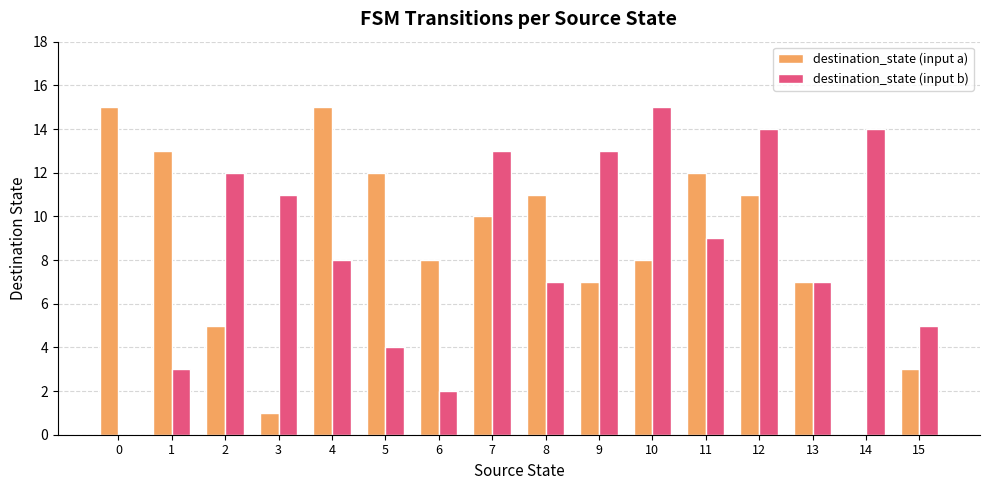

At which category is the sum across all series the highest?

12